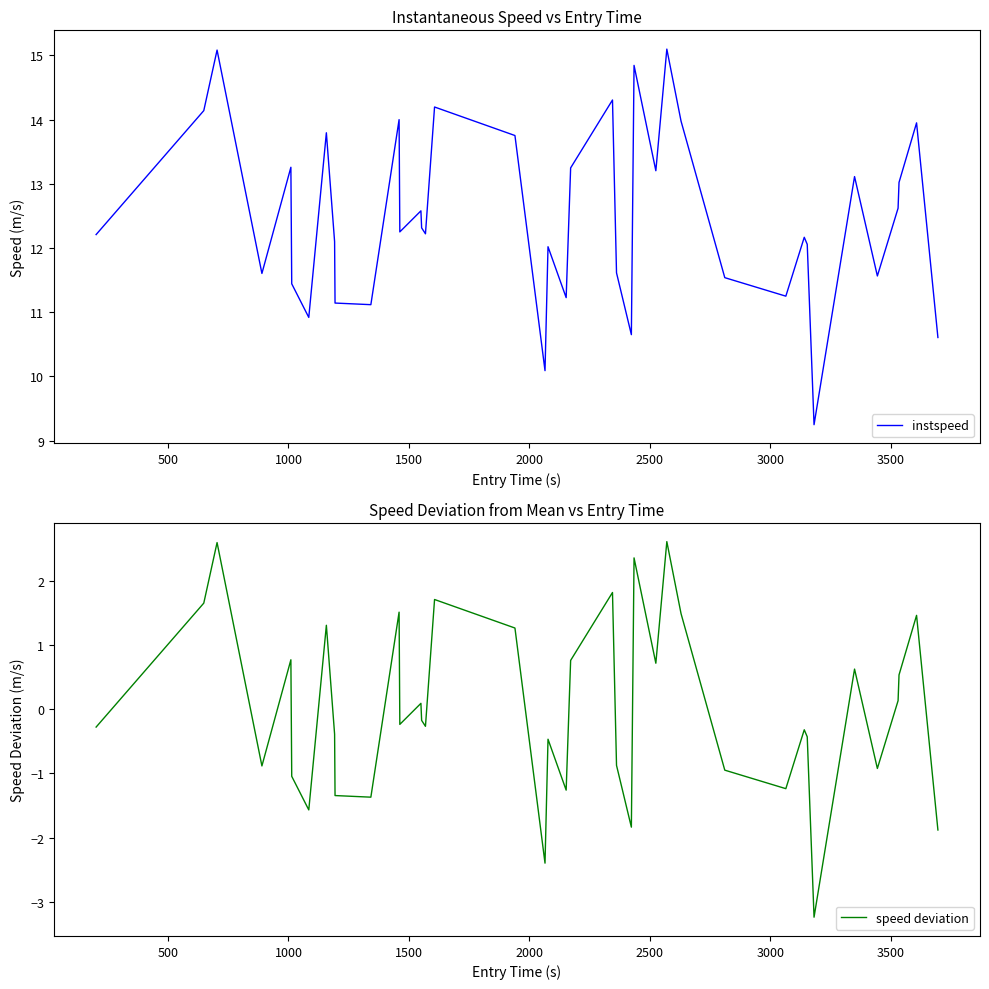

True or false: instspeed and speed deviation intersect in this chart.

False